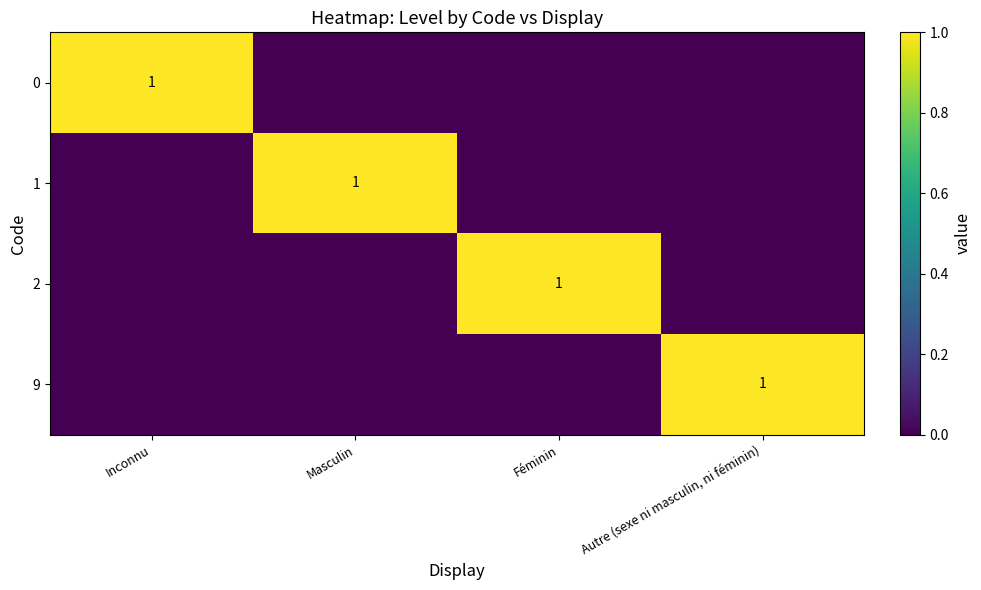

True or false: 9 has a value of 1 at Autre (sexe ni masculin, ni féminin).

True